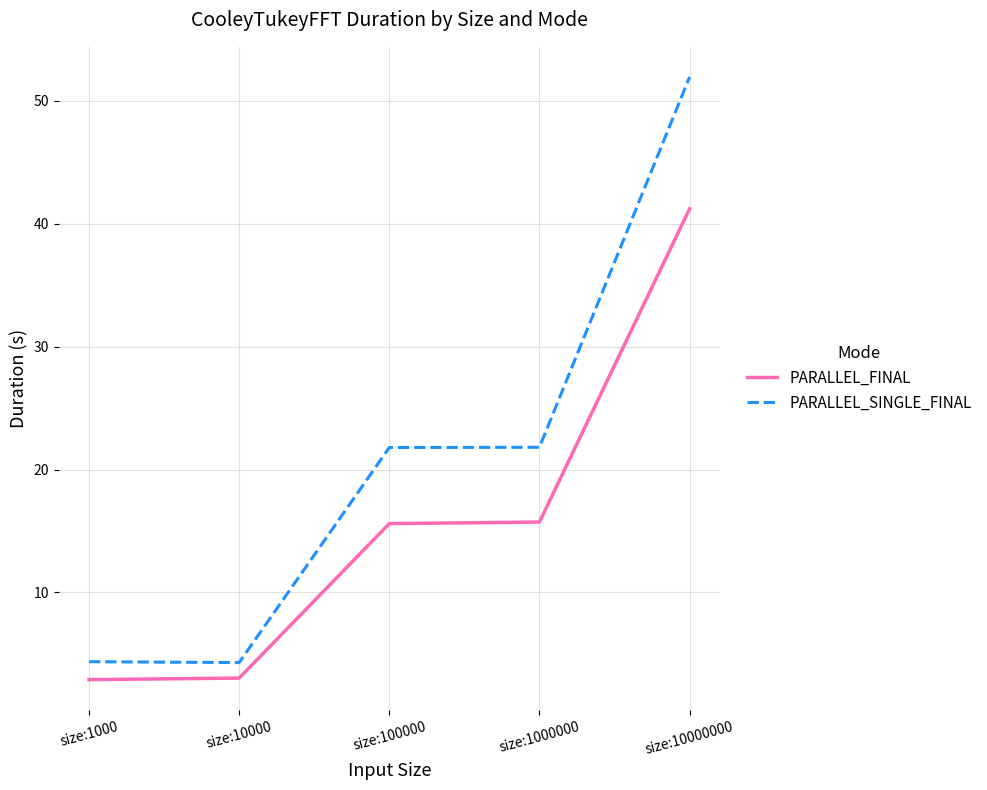

Is the value of PARALLEL_FINAL at size:1000000 greater than the value of PARALLEL_SINGLE_FINAL at size:10000000?

No